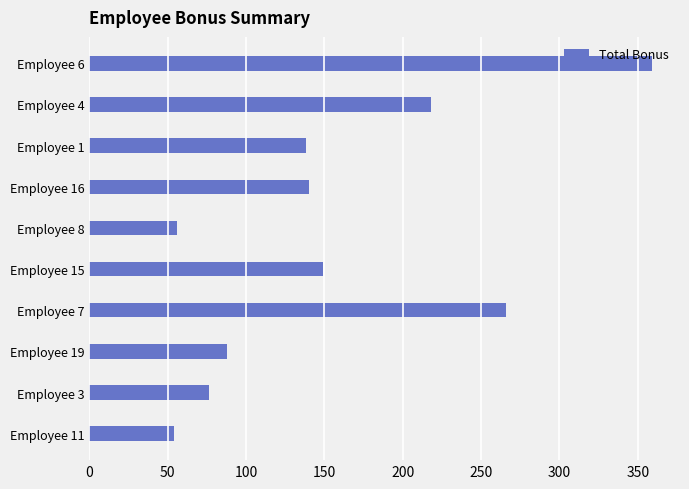

Count the number of categories in the chart.

10